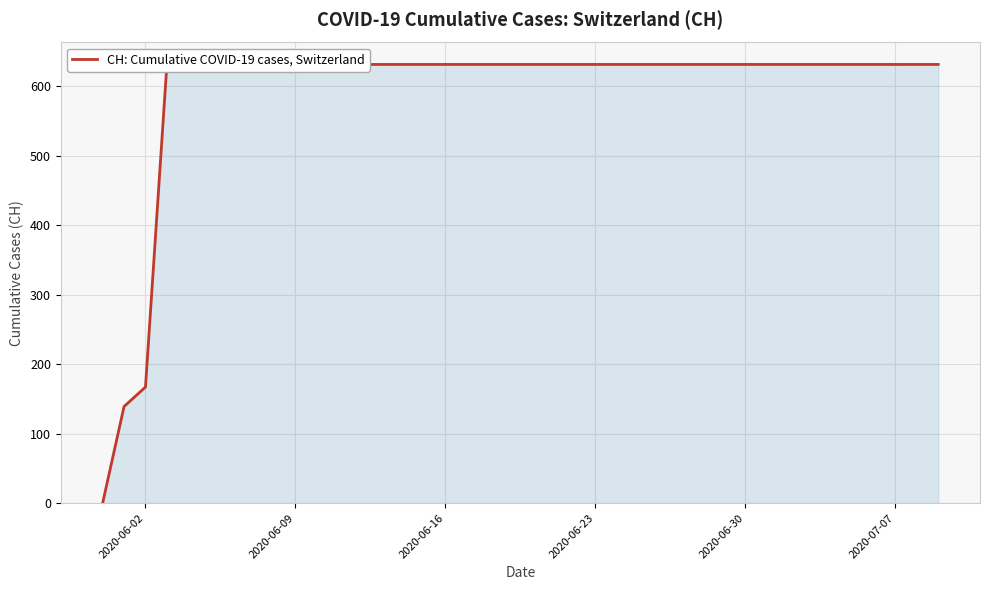

How many lines are shown in the chart?

1